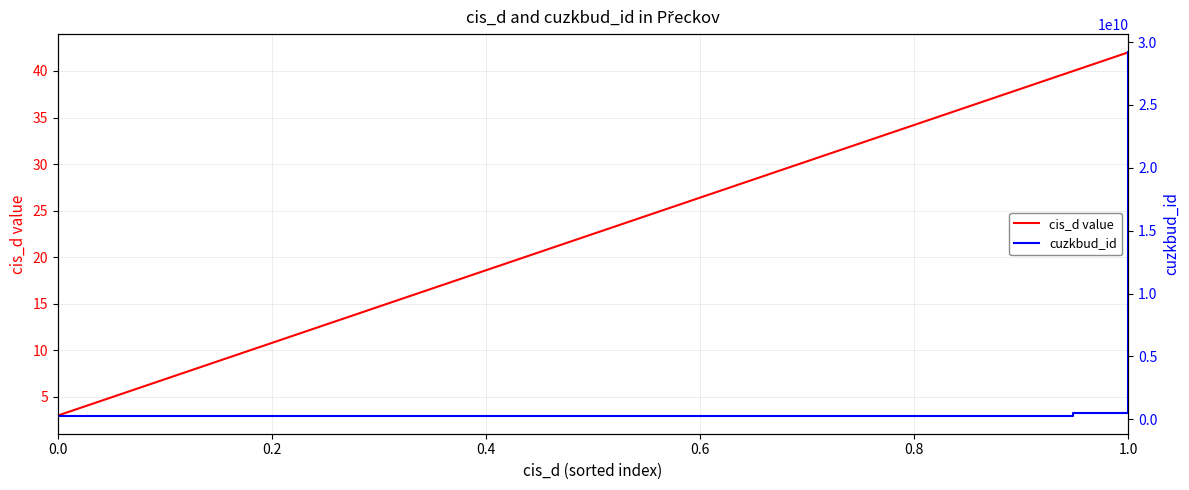

What is the highest value of the cis_d value series?

42